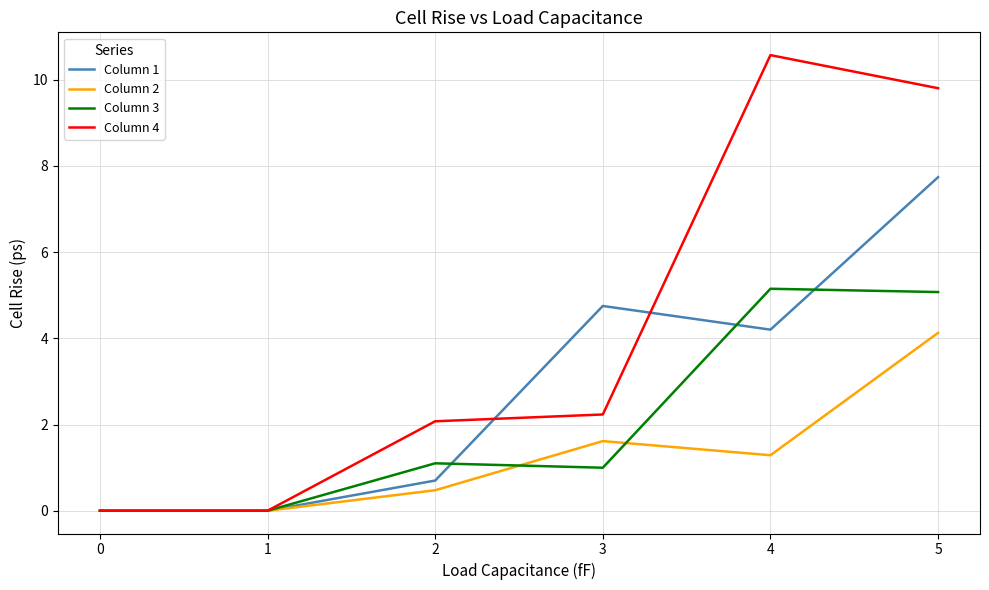

True or false: Column 3 has a value of 3.4 at 0.

False